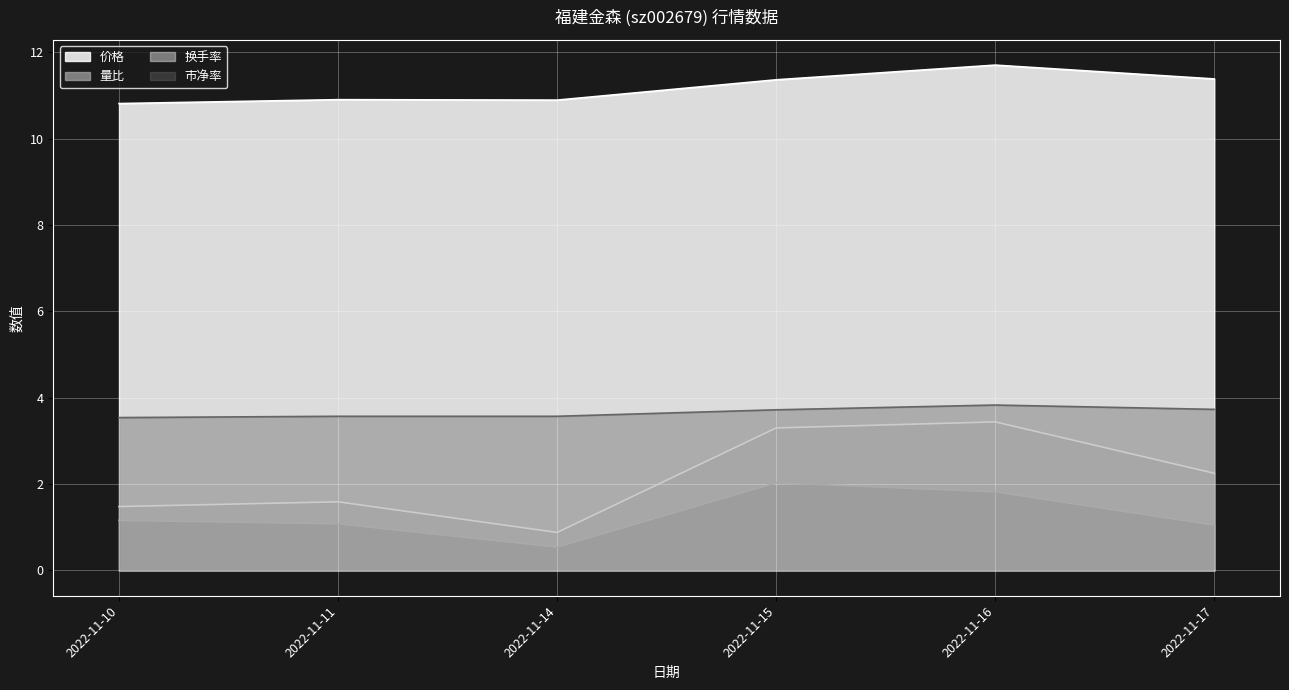

What is the minimum value shown in the chart?

0.5